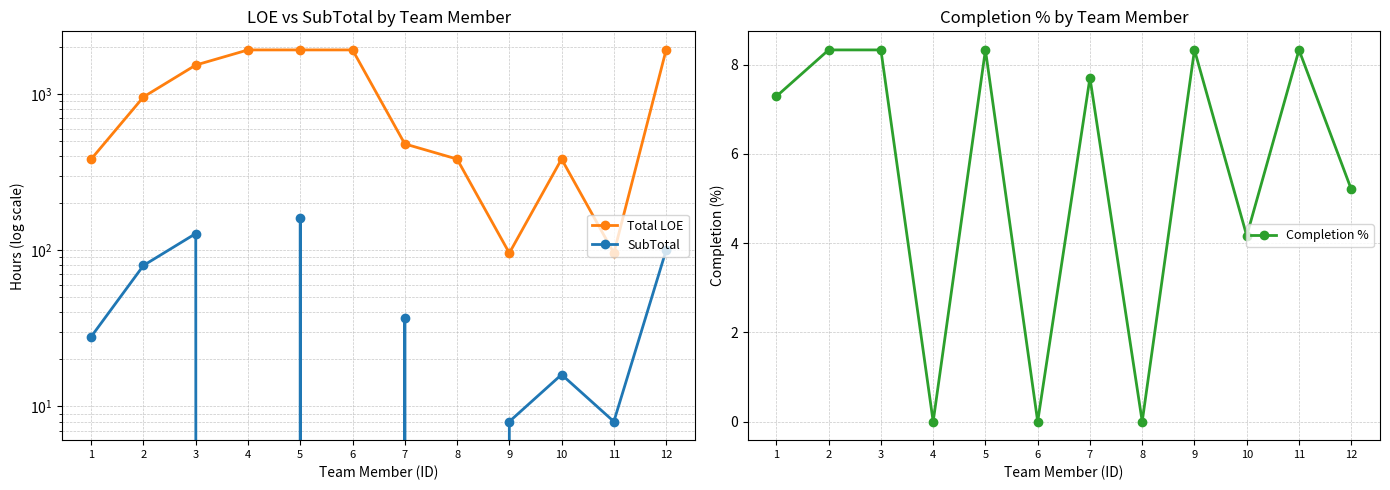

Which has a higher value, 2 or 5?

5